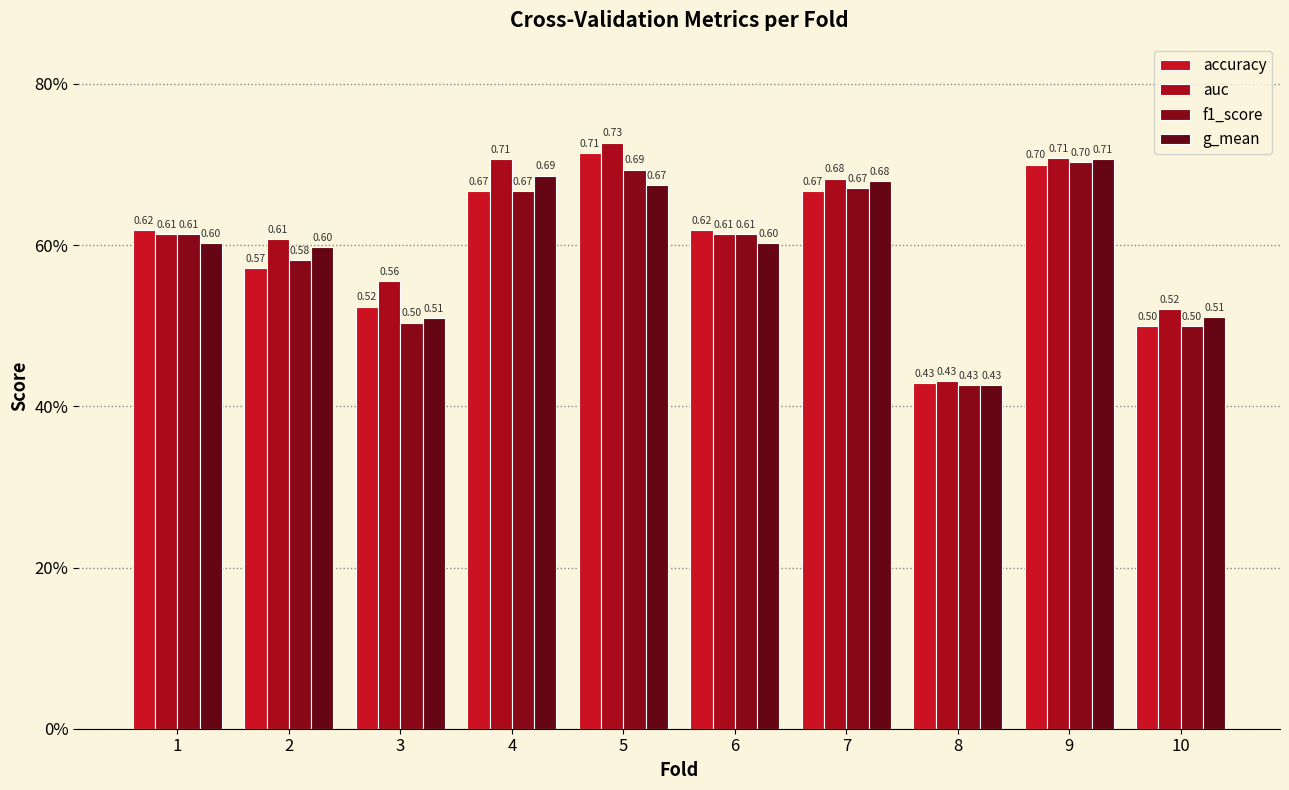

What is the difference between the maximum and second lowest values in the g_mean series?

0.2